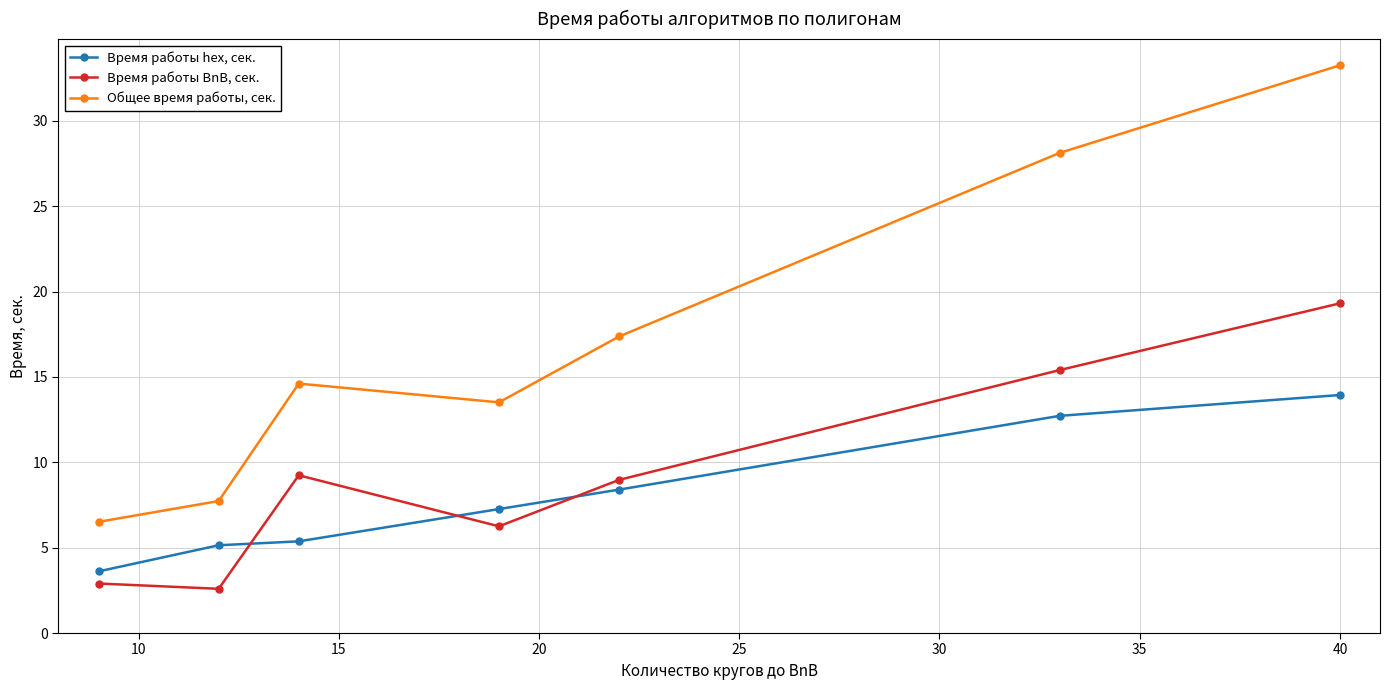

True or false: Время работы BnB, сек. and Общее время работы, сек. cross at least once.

False